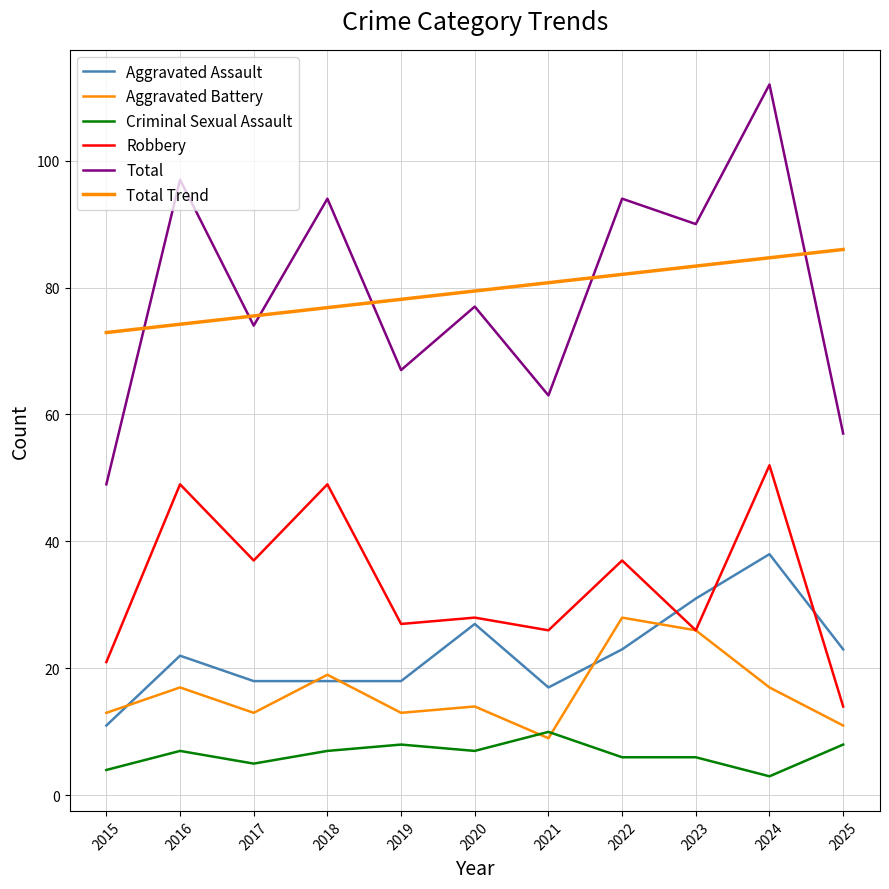

Is this an area chart (filled region under the line)?

No